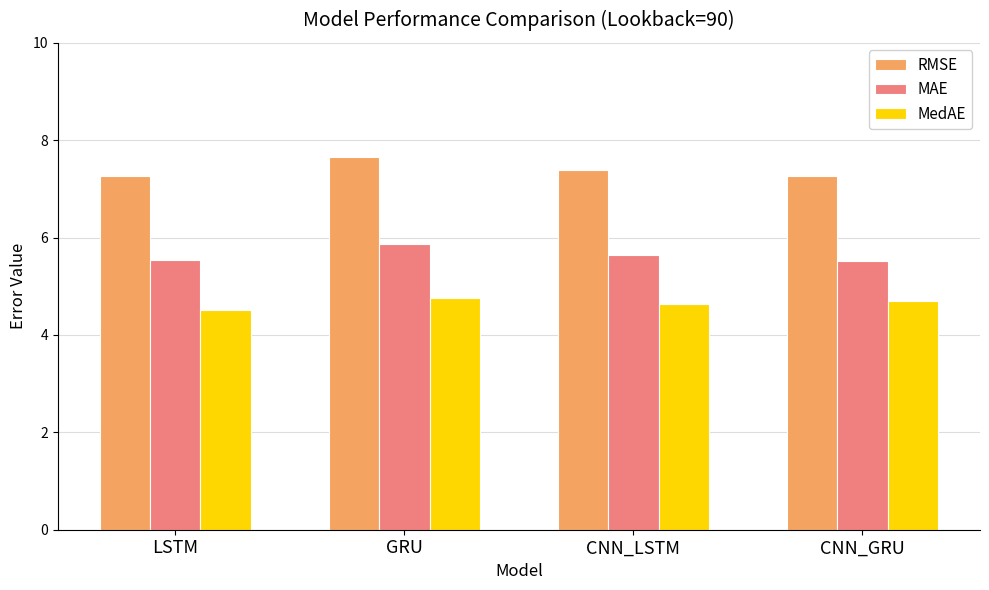

Reading left to right, transcribe all the data shown in this chart.

RMSE: 7.3	7.7	7.4	7.3
MAE: 5.5	5.9	5.6	5.5
MedAE: 4.5	4.8	4.6	4.7